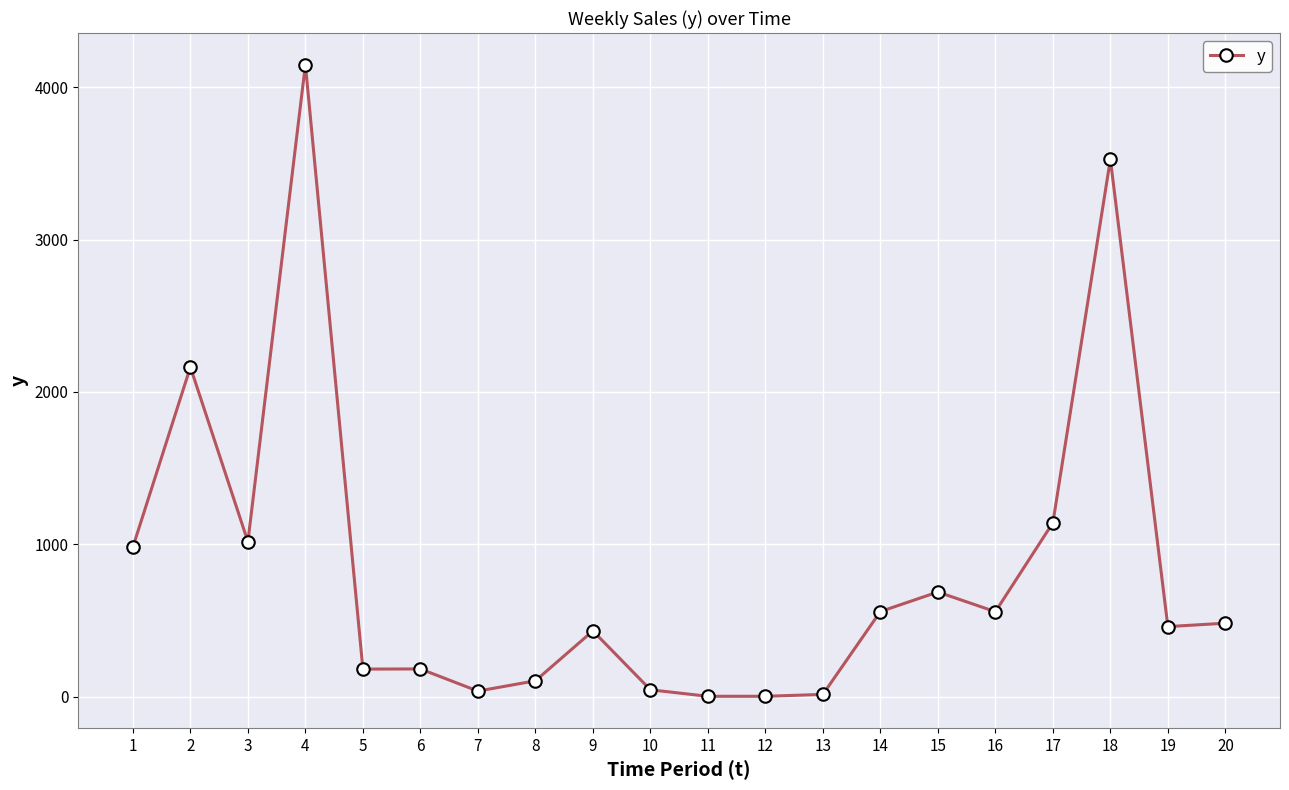

What is the sum of the values at 5 and 14?

740.7